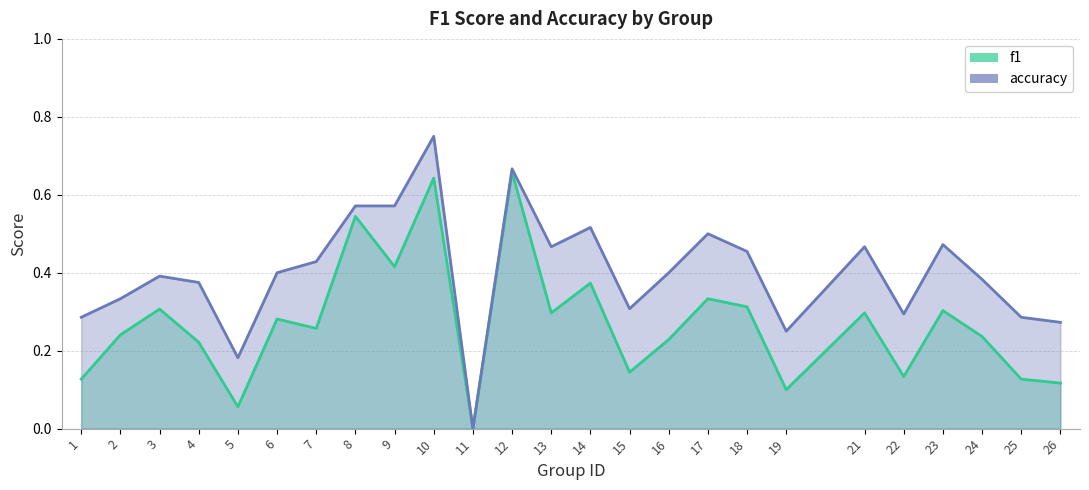

Is the value of f1 at 13 greater than the value of accuracy at 7?

No